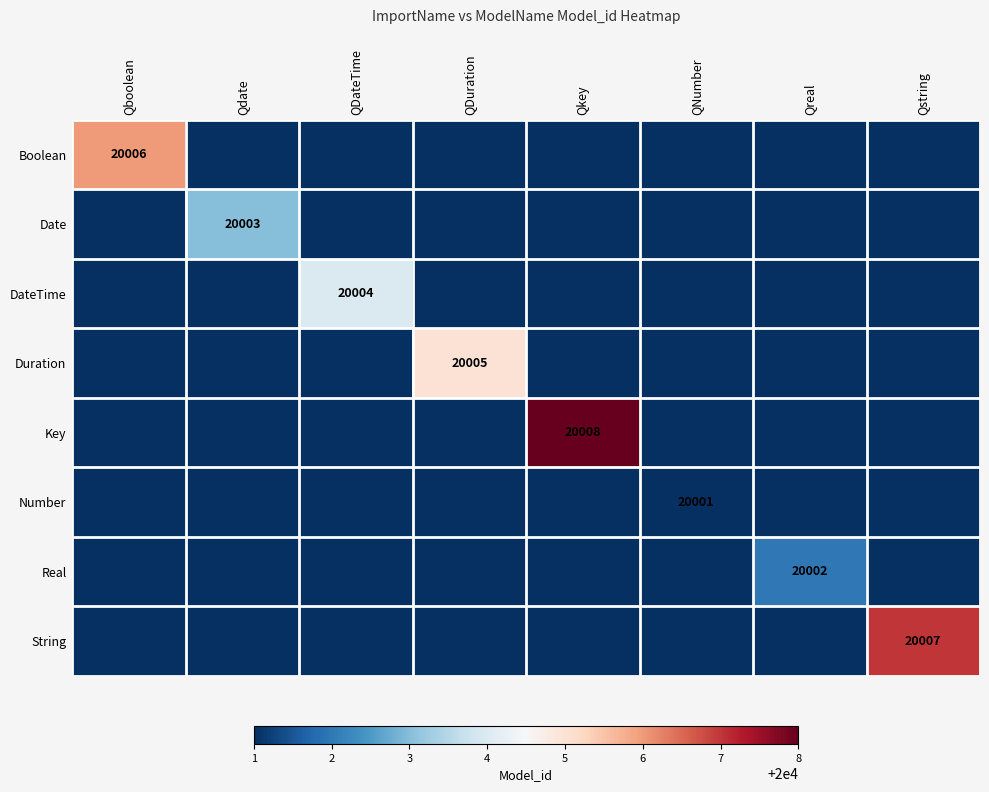

Which series has the largest range (max minus min)?

Key